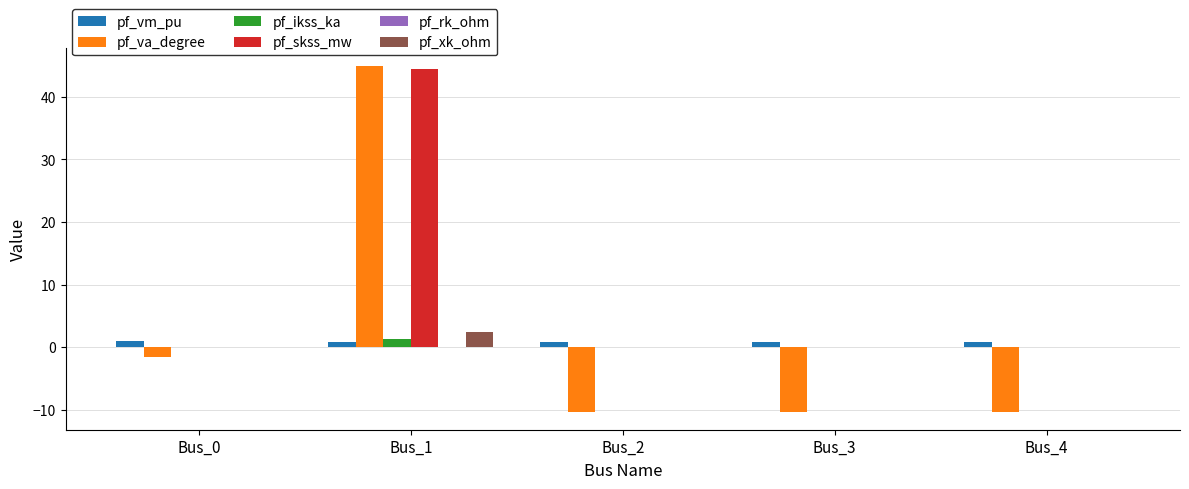

Which series has the largest total across all categories?

pf_skss_mw